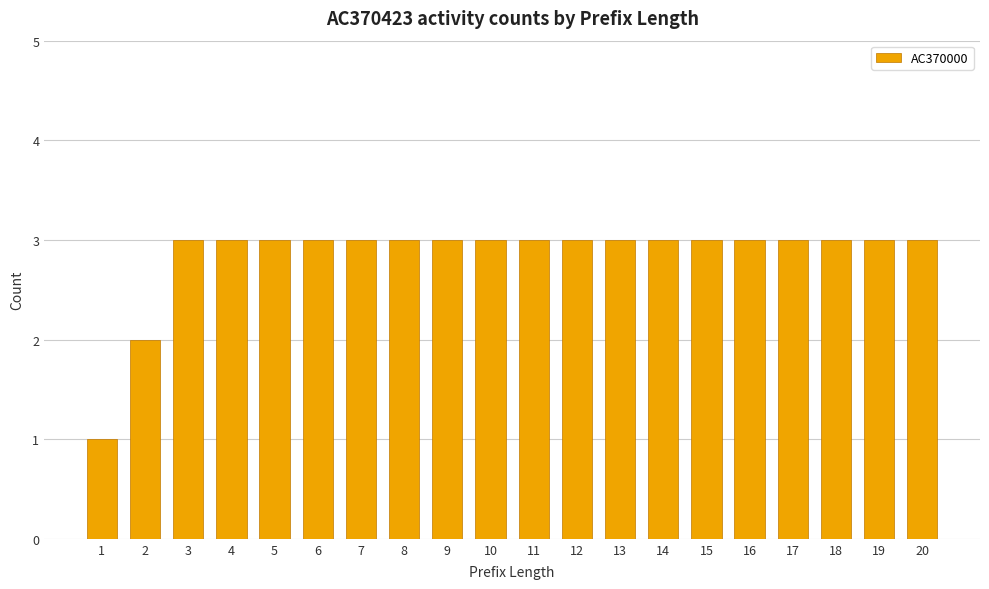

What is the minimum value shown in the chart?

1